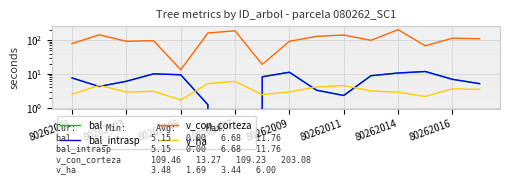

How many data points does each series have?

16